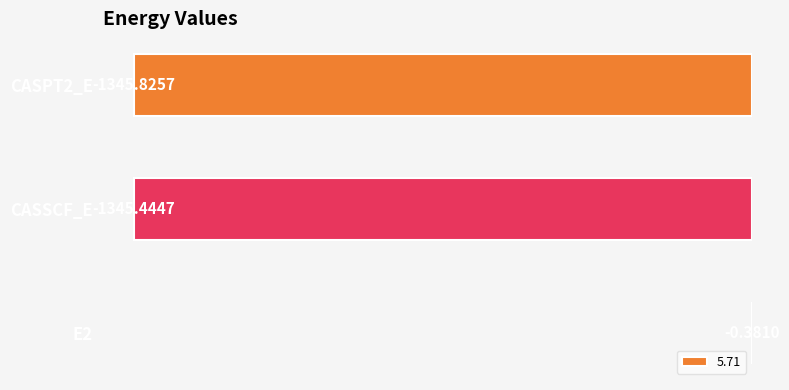

Which has a higher value, CASPT2_E or E2?

E2